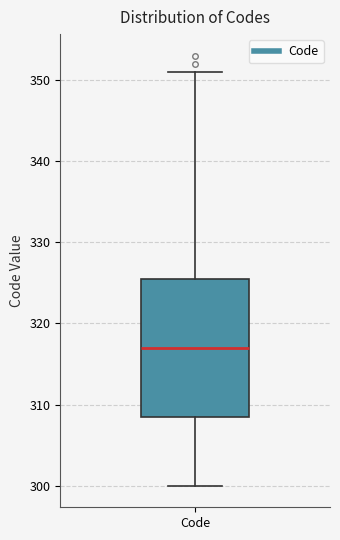

Transcribe this box plot: give where the median line is, the range the box spans, and where the two whiskers end, as read against the y-axis. The values are not printed on the chart, so give them approximately, as read against the axis.

median 317, box 309 to 326, whiskers 300 to 351